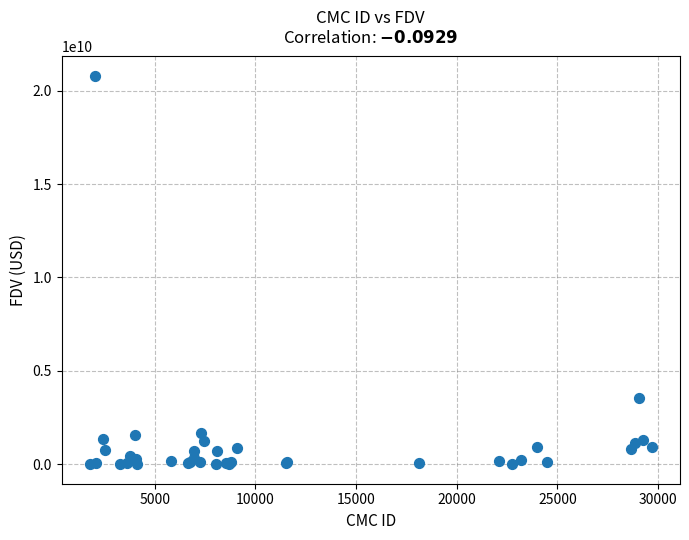

What Y value in the scatter plot is closest to 10394713073?

3523835402